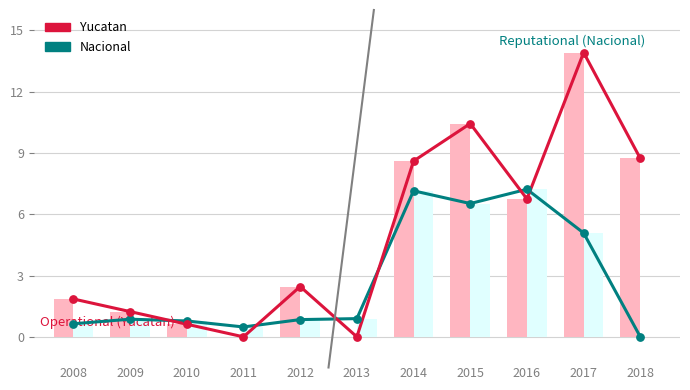

Which series has the largest total across all categories?

Yucatan